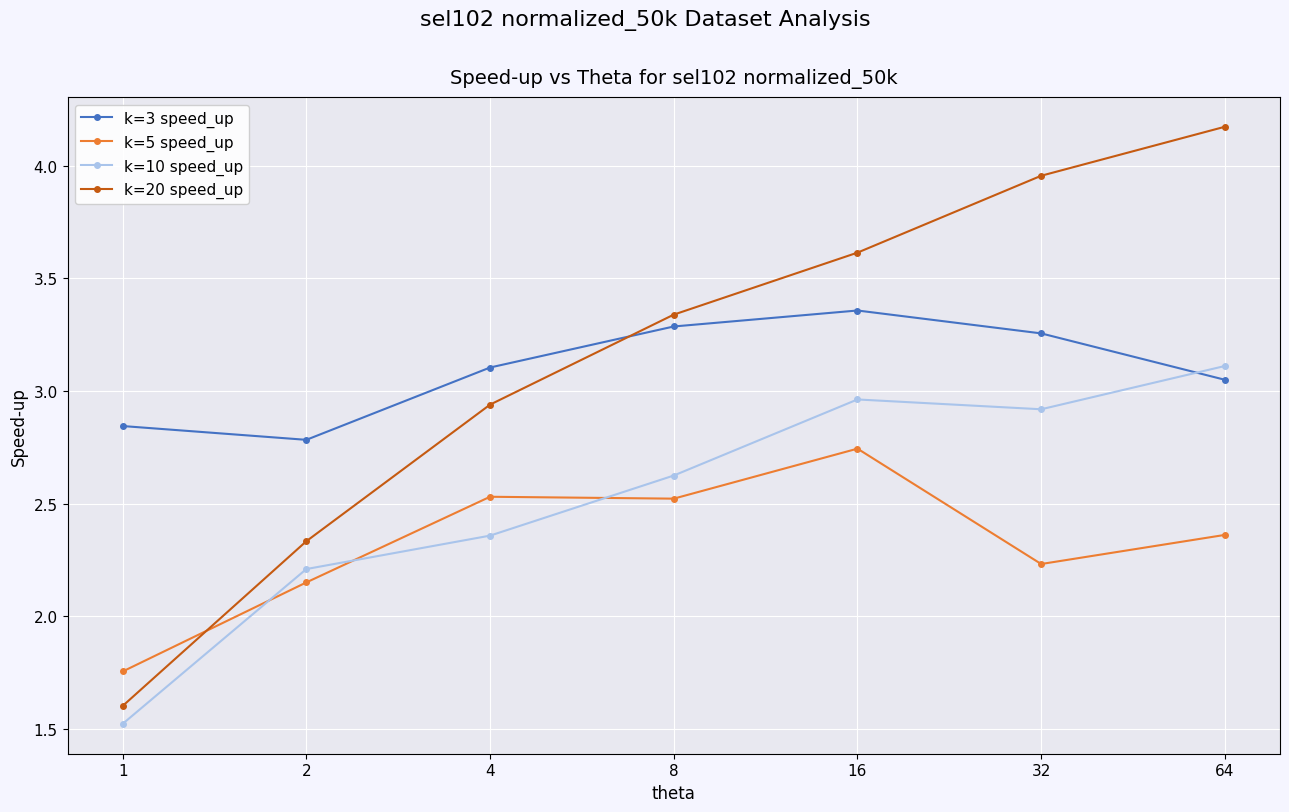

What is the sum of all k=5 speed_up values?

16.3